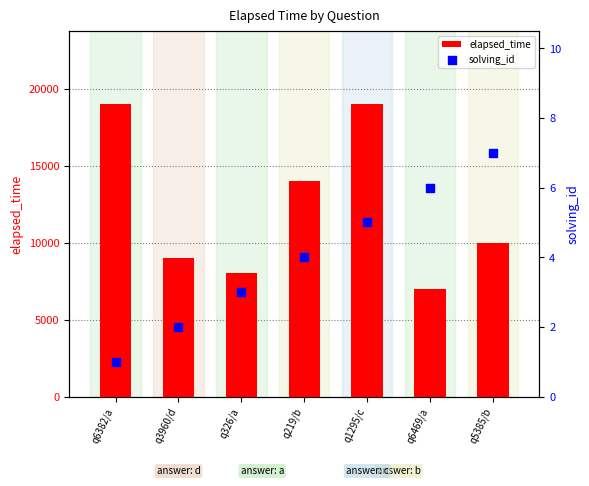

Which series contains the lowest Y value?

solving_id